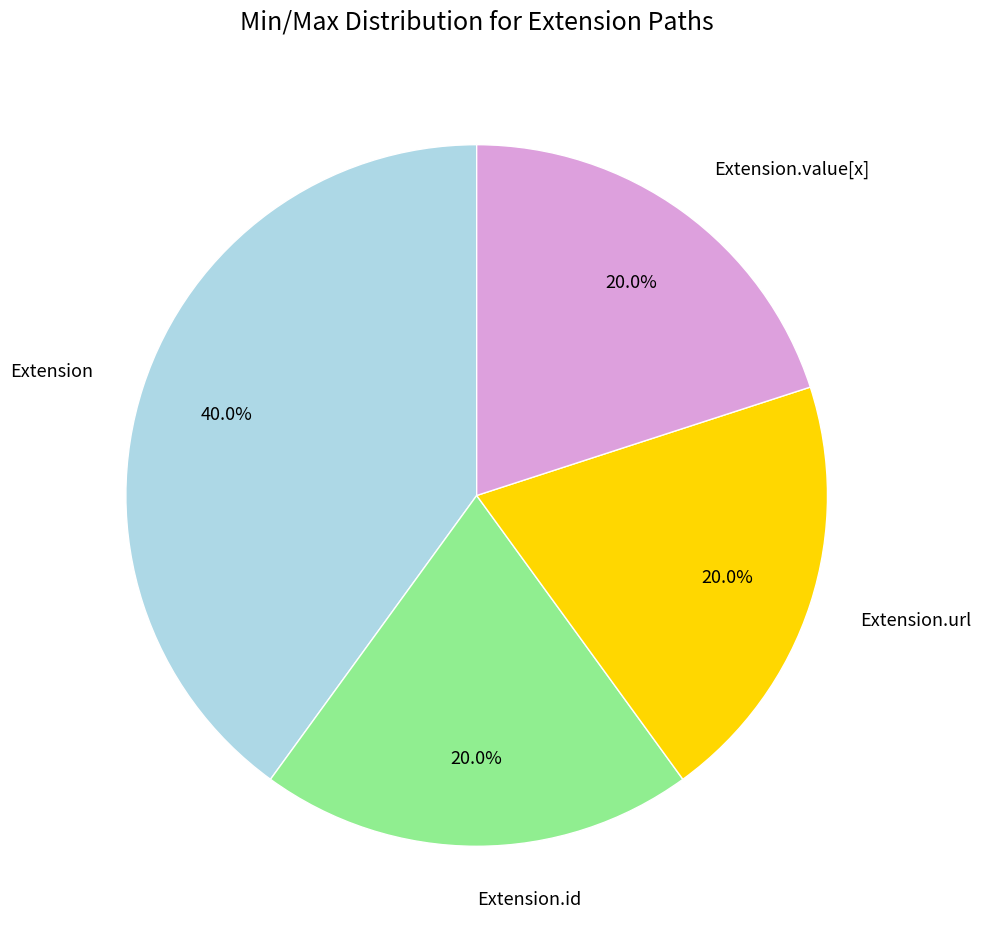

The Extension.value[x] slice represents 1% of the pie. True or false?

False